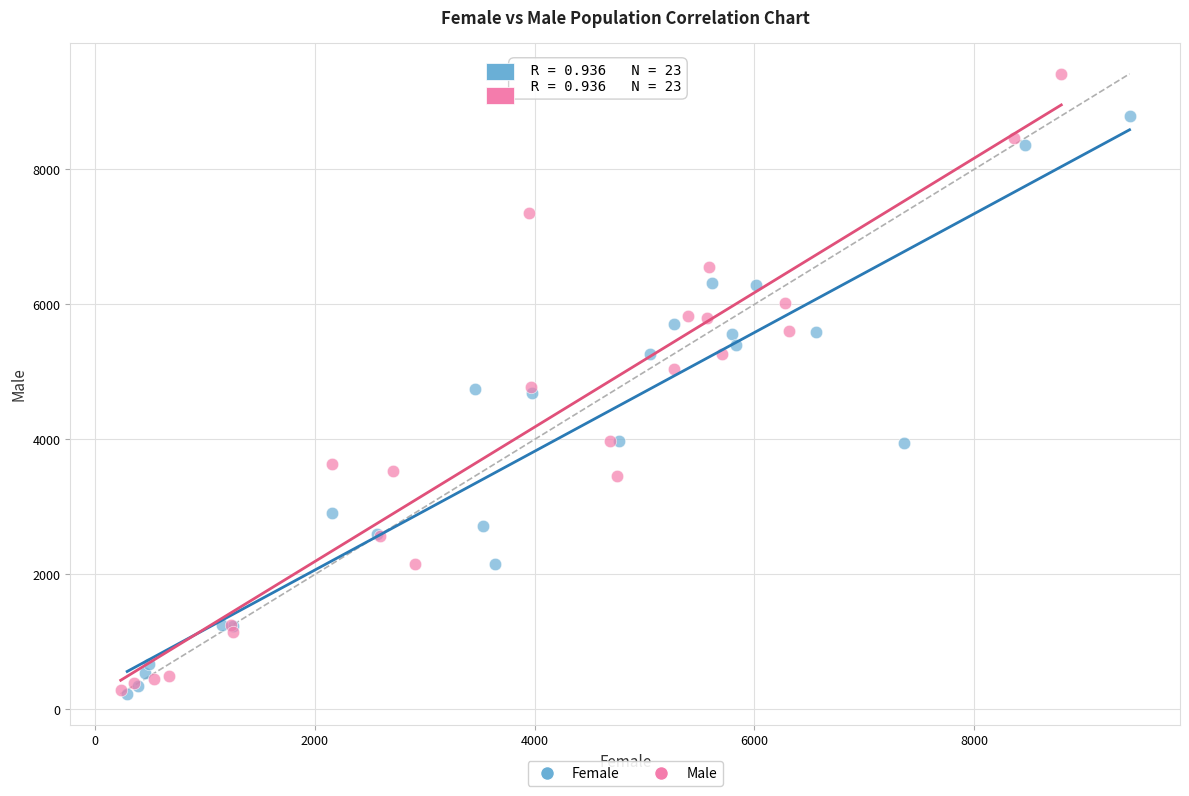

Which series has the widest spread of Y values?

Male